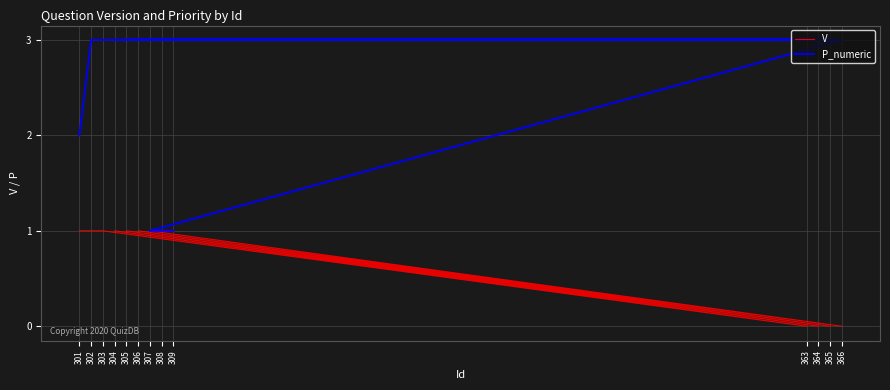

Does the chart have visible grid lines?

Yes